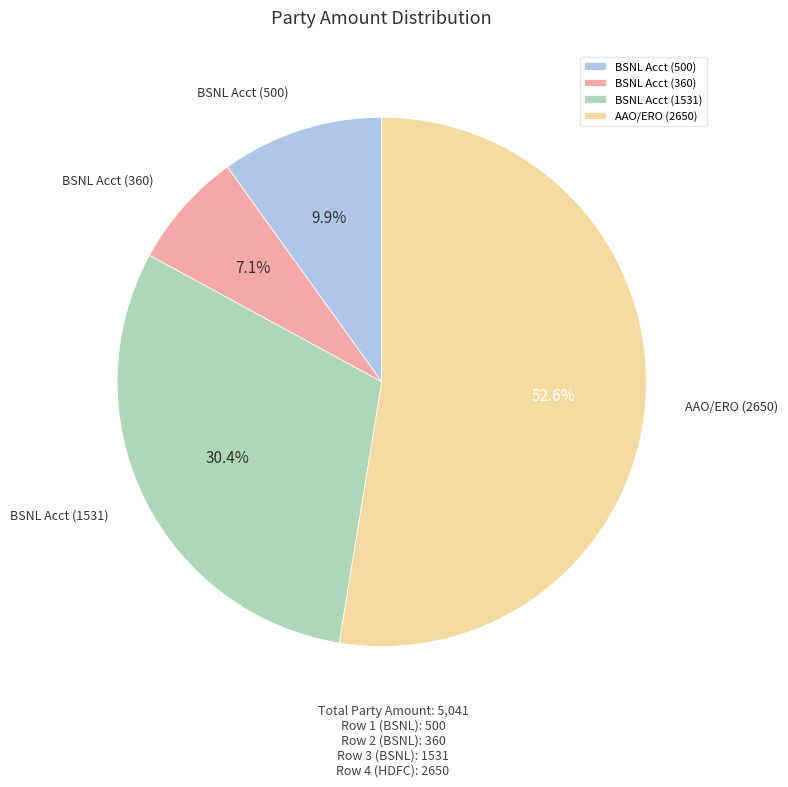

Do BSNL Acct (500) and BSNL Acct (1531) together represent more than half of the pie?

No